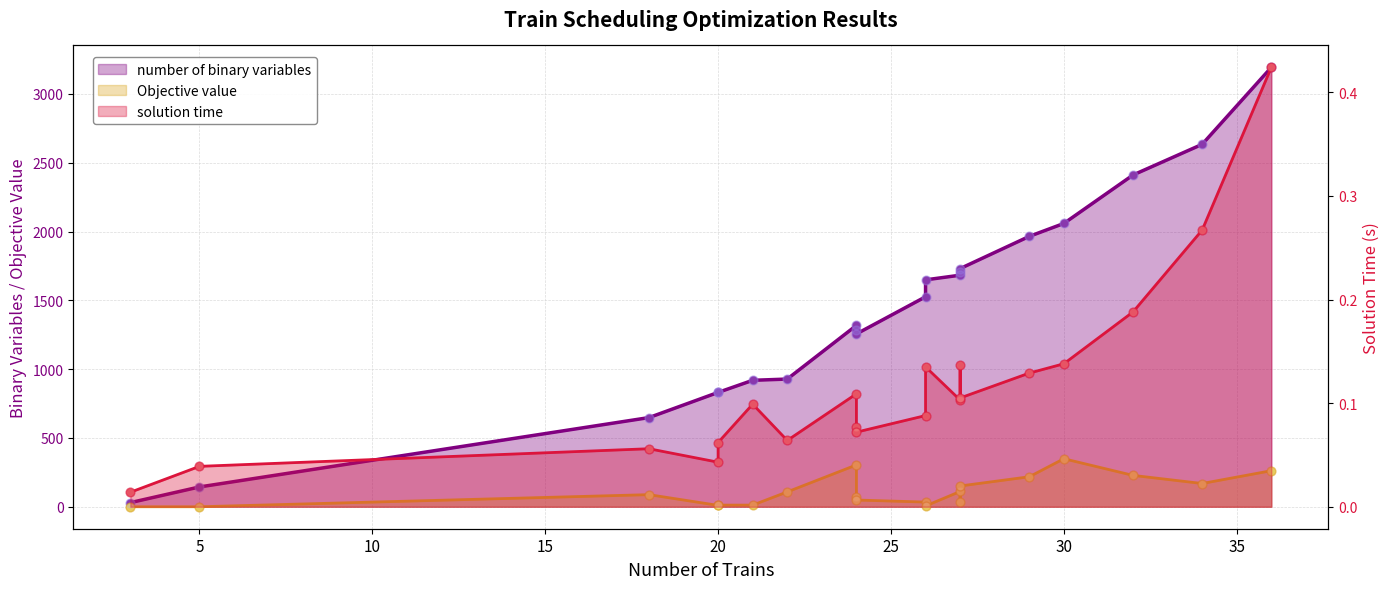

What is the total value across all series at 24?

1622.1